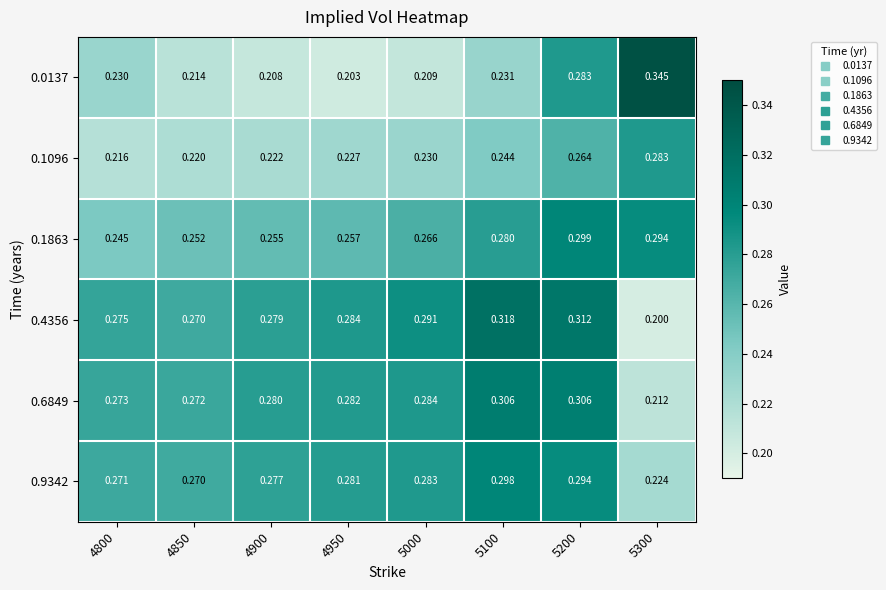

At which category is the sum across all series the highest?

5200